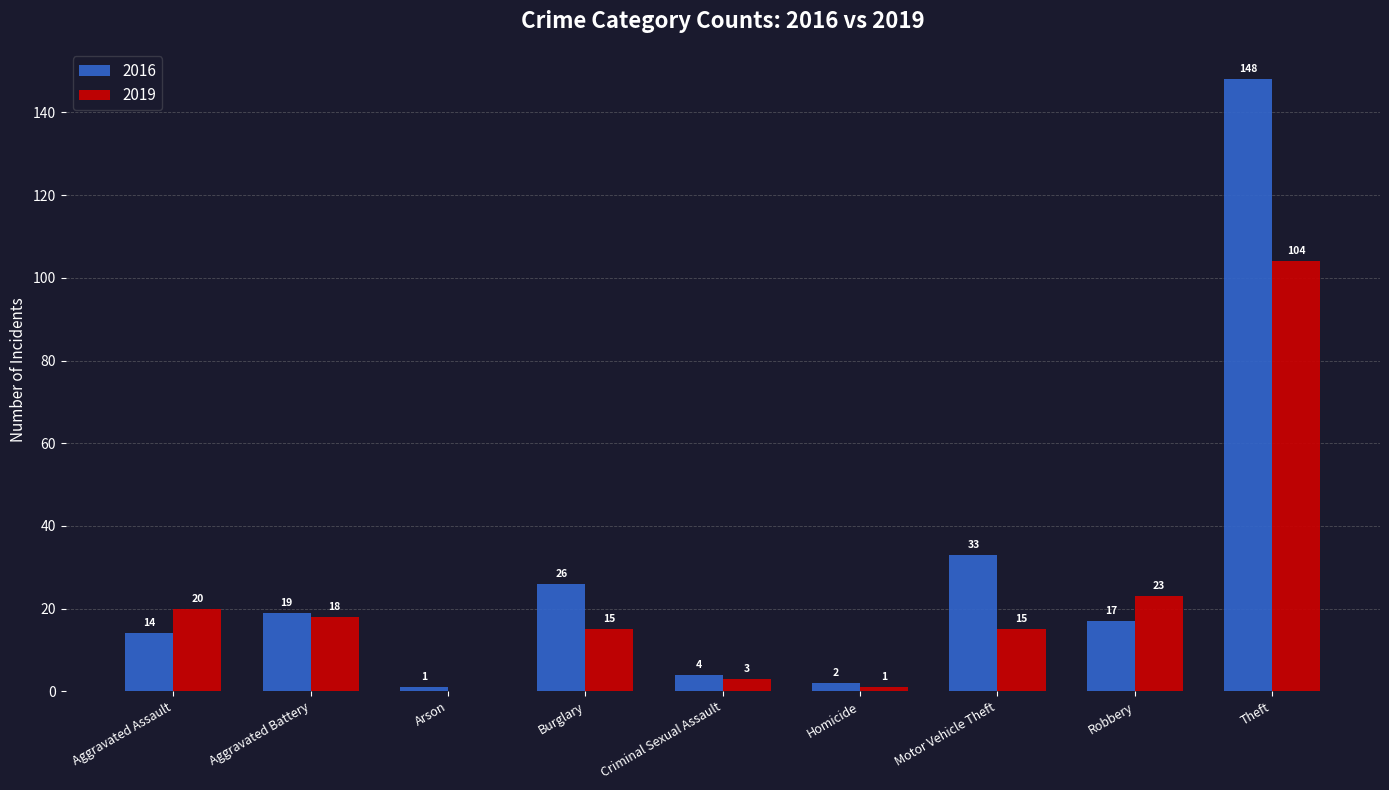

What is the total value across all series at Burglary?

41